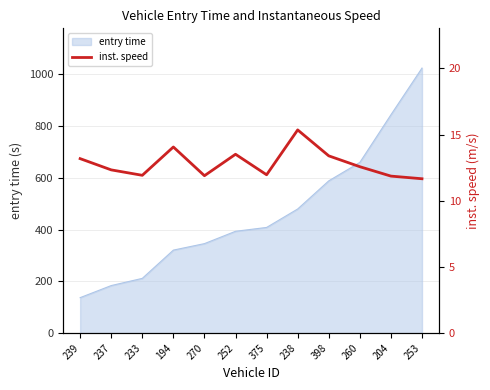

Is it true that the value at 253 is 11.7?

True